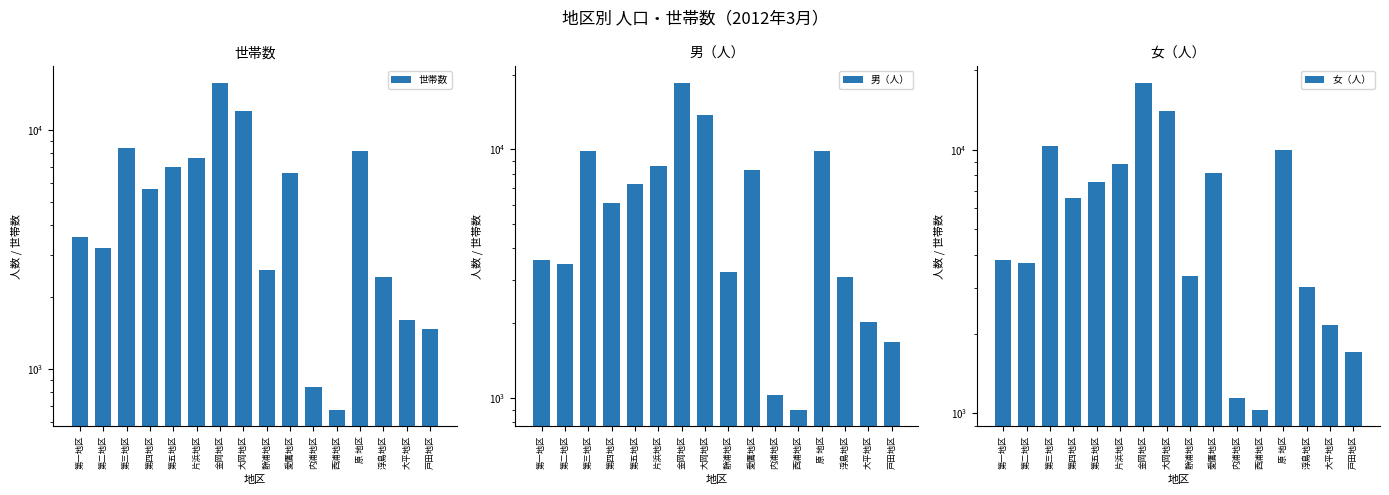

What value does the 世帯数 series have at 第四地区?

5663